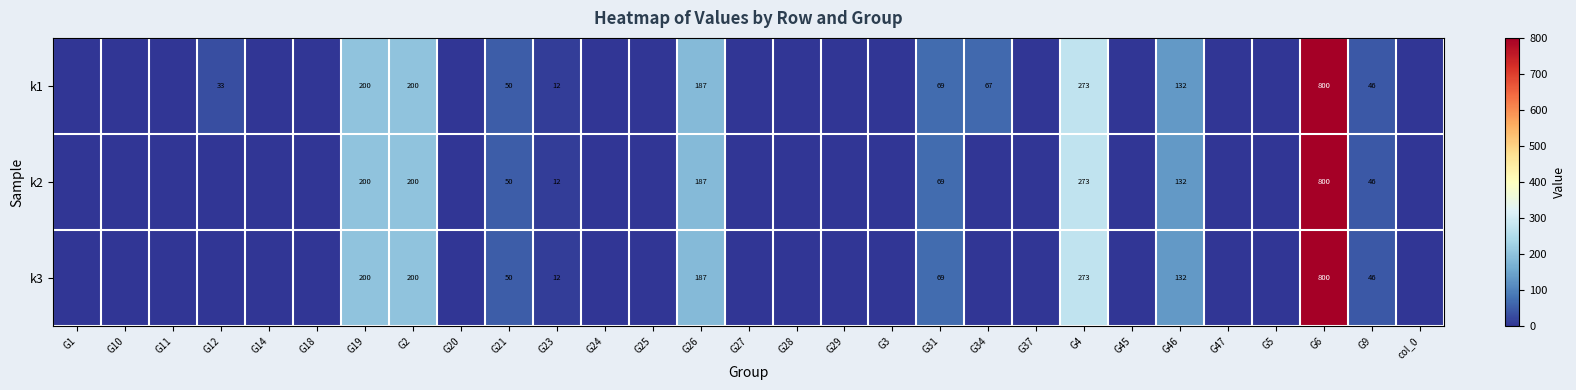

Count the number of categories in the chart.

29